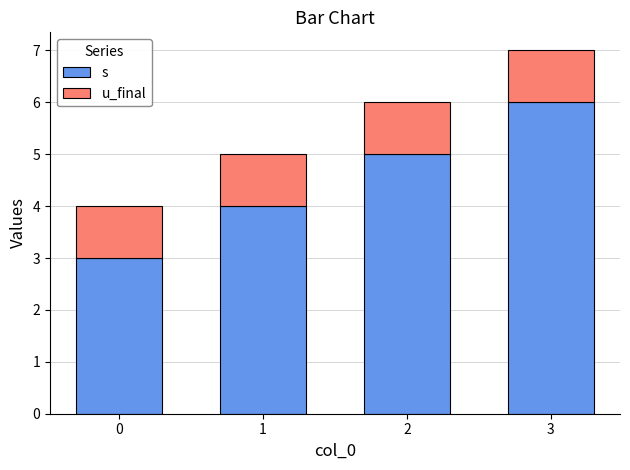

What is the sum of all s values?

18